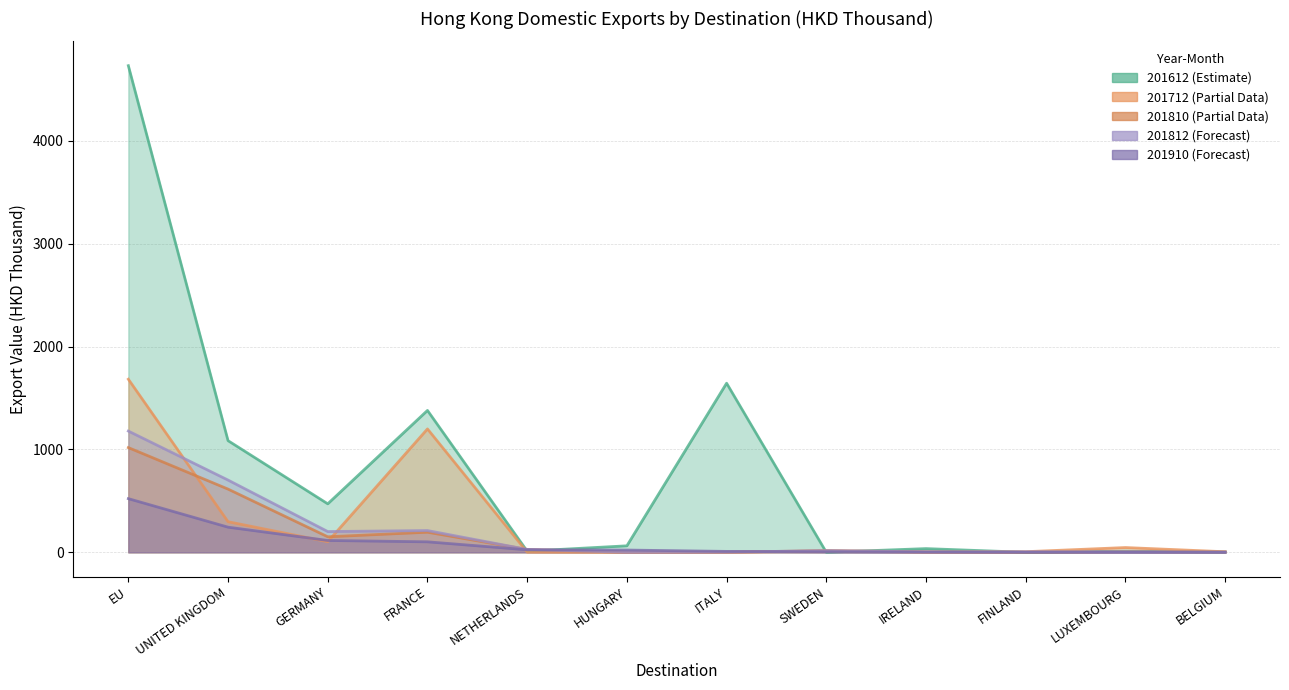

Rank the categories by 201910 value from lowest to highest.

FINLAND, LUXEMBOURG, BELGIUM, IRELAND, SWEDEN, ITALY, HUNGARY, NETHERLANDS, FRANCE, GERMANY, UNITED KINGDOM, EU